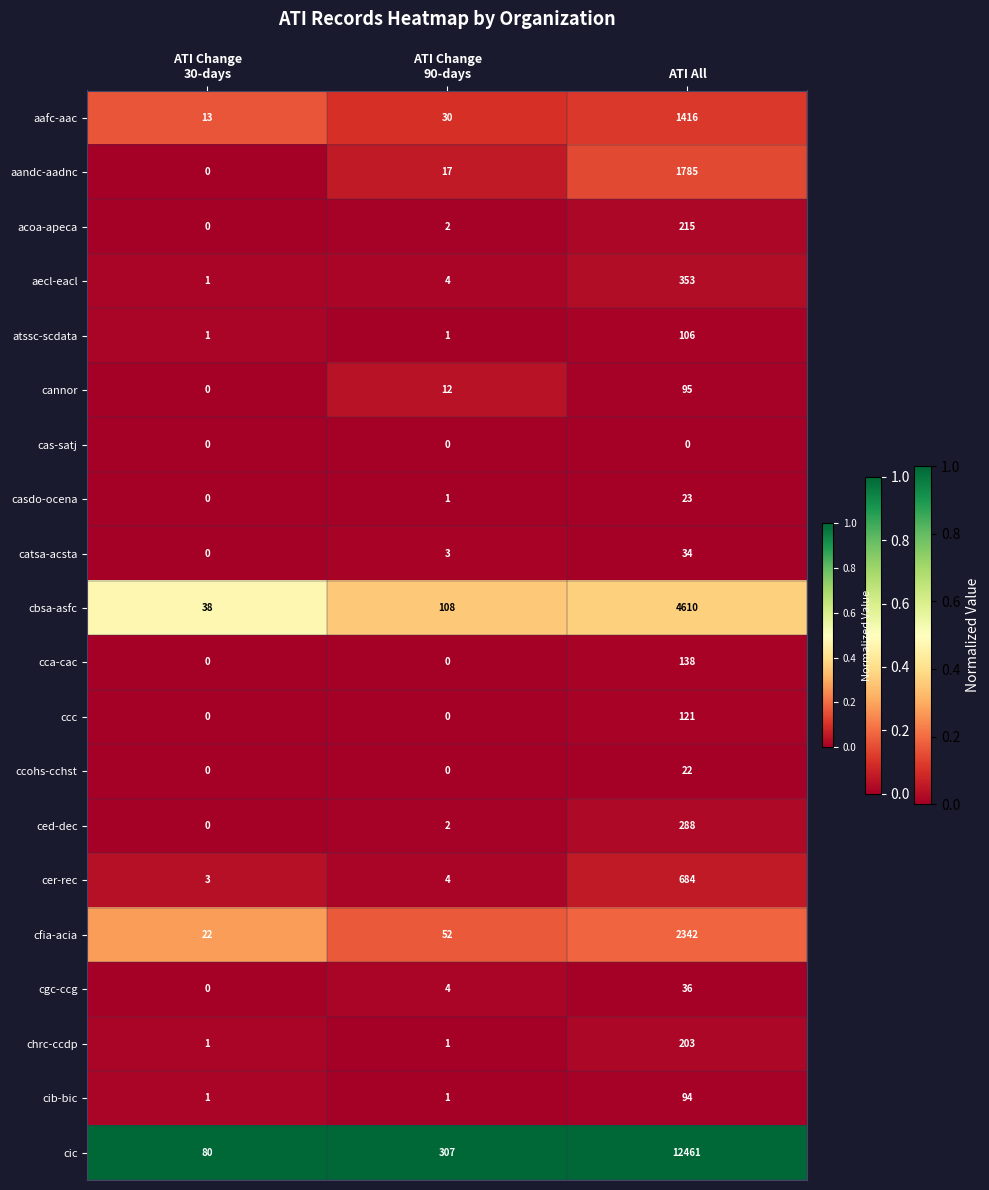

Is it true that ccohs-cchst equals 22 at ATI All?

True